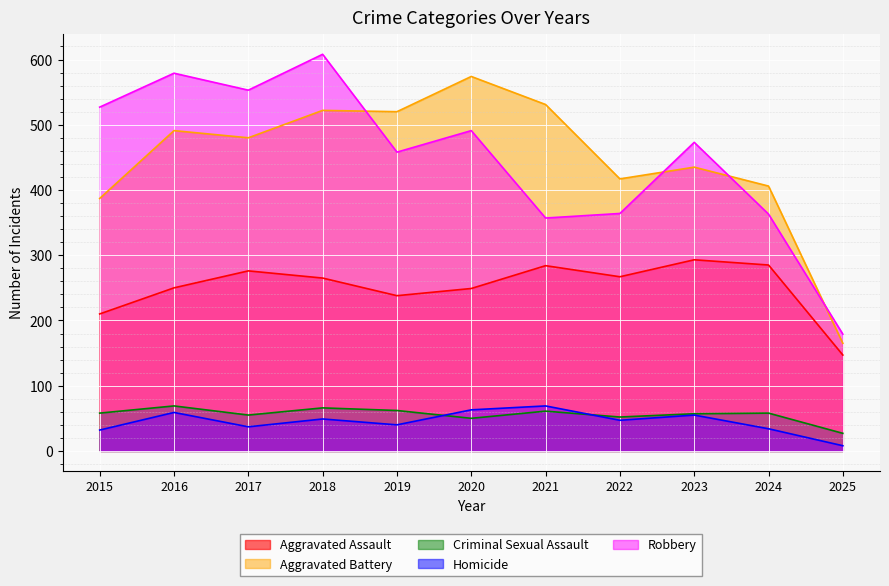

Which has a higher value, 2024 or 2015?

2024